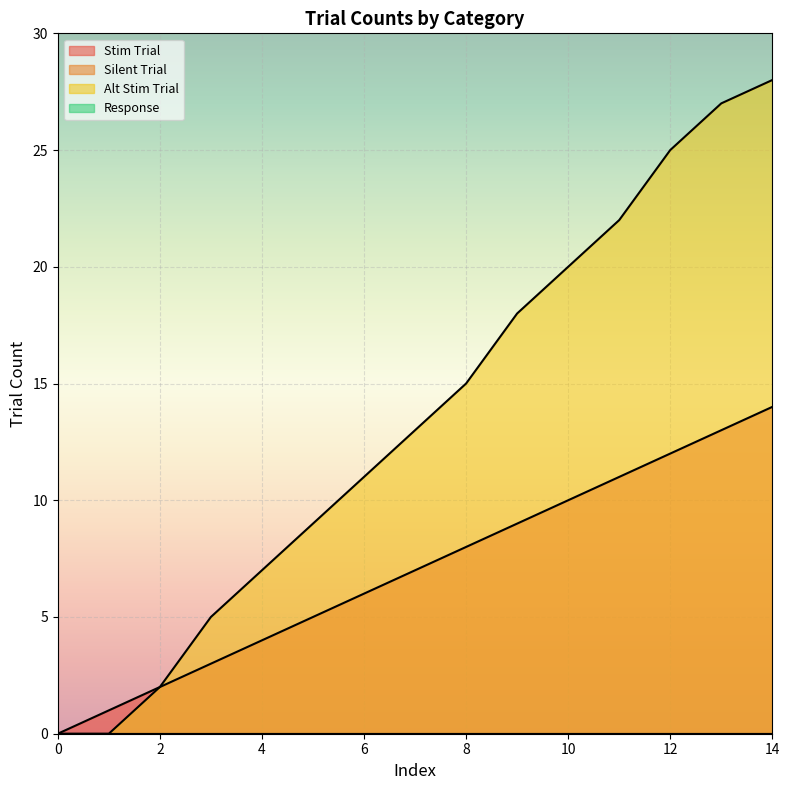

Does the chart display data point markers on the line(s)?

No